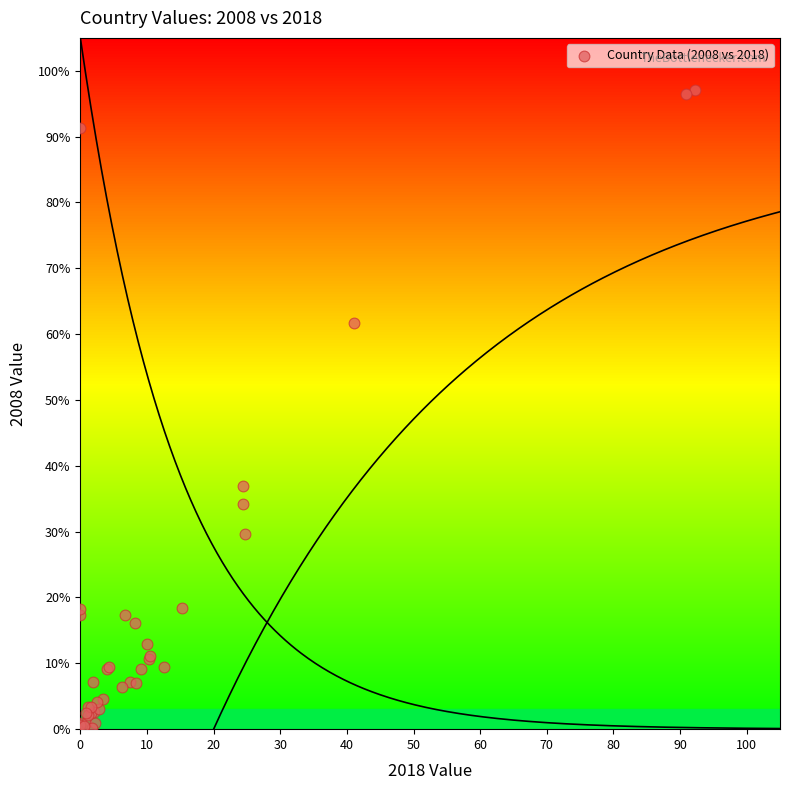

What Y value in the scatter plot is closest to 48?

36.9